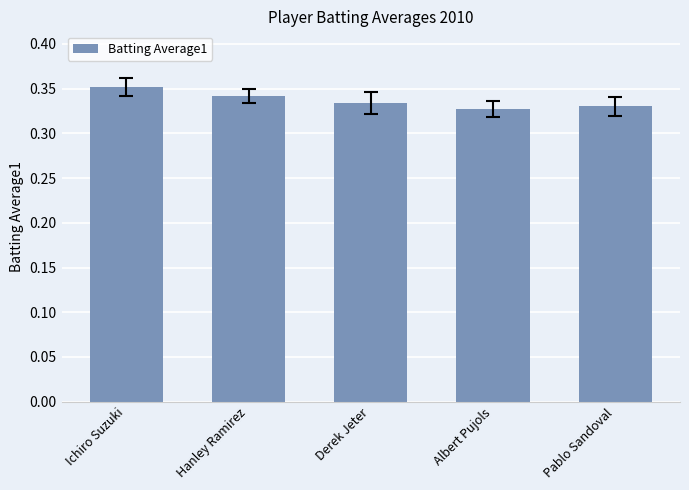

What position from the right is Pablo Sandoval?

1